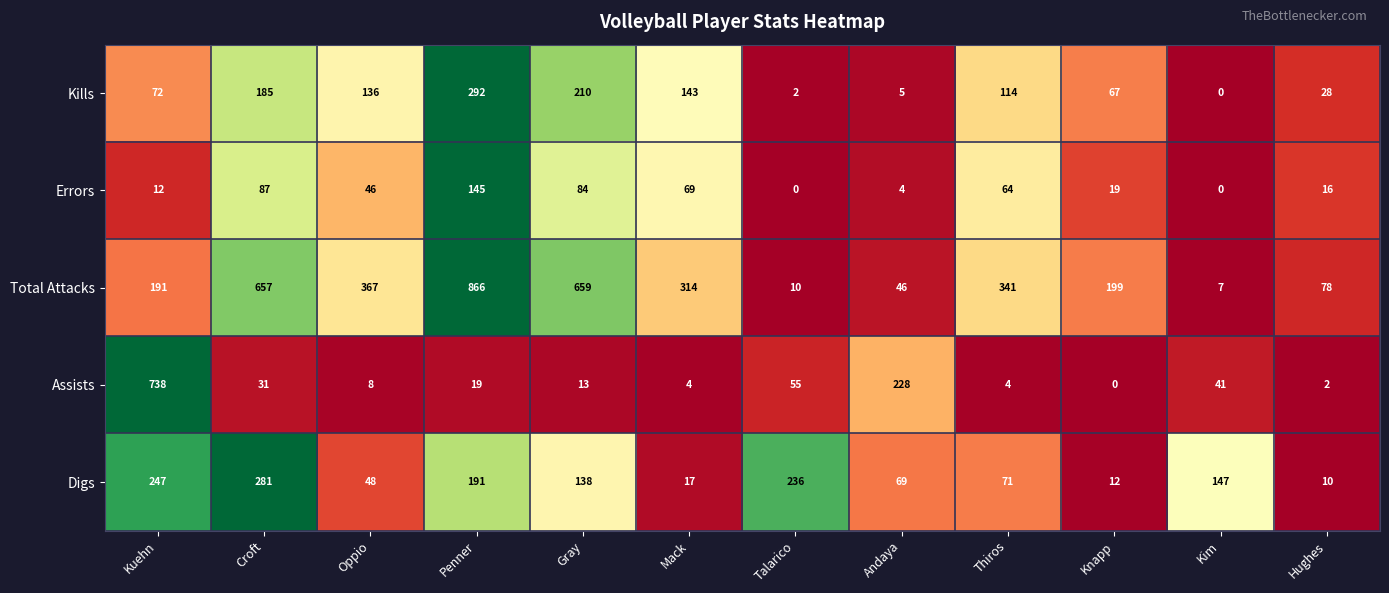

The Kills series shows 271 at Croft. True or false?

False